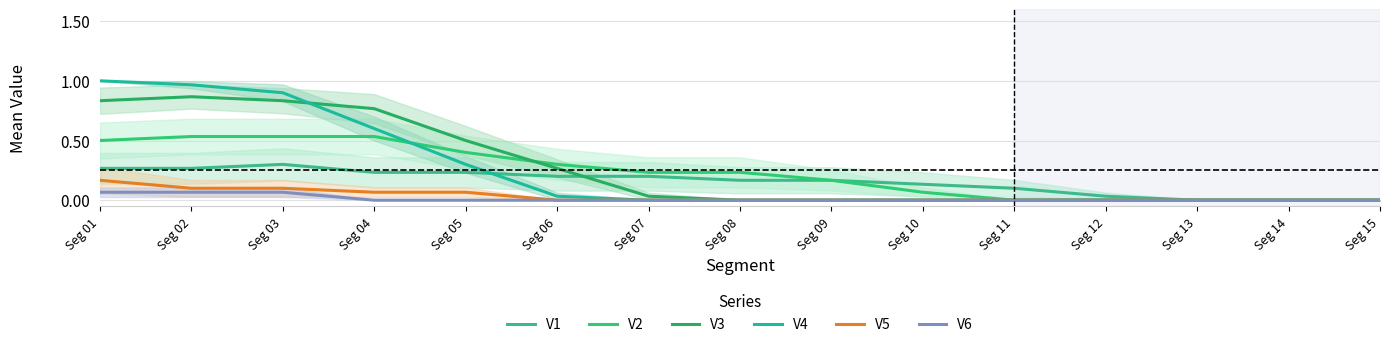

At how many categories does at least one series exceed 0?

15